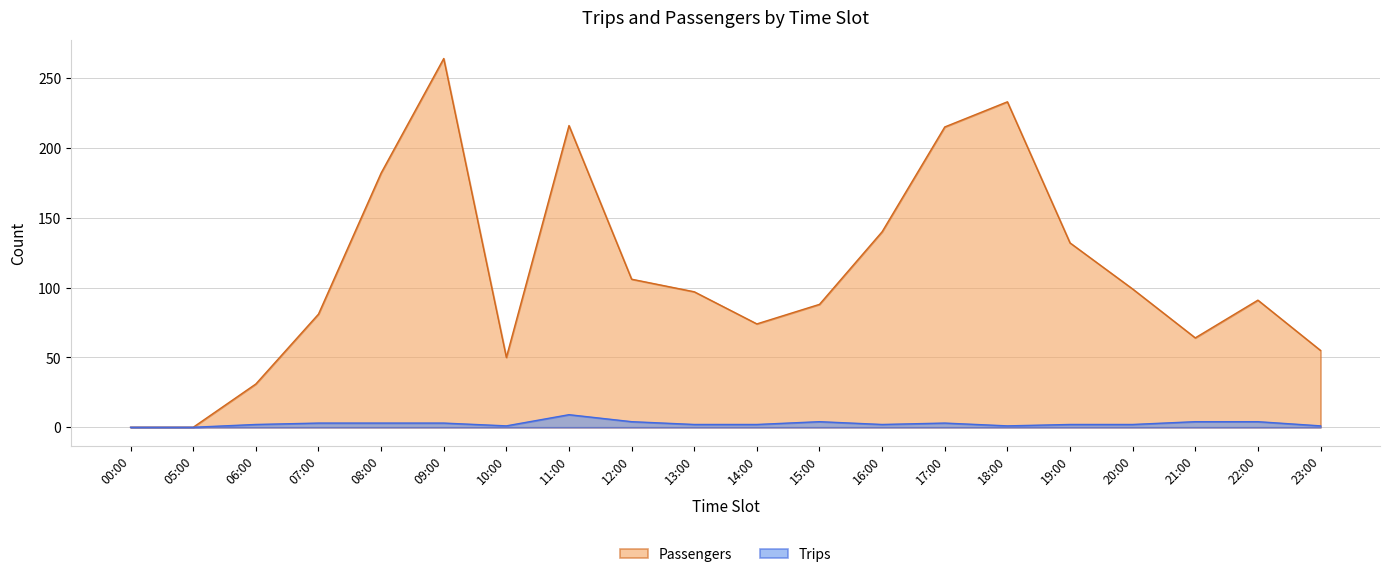

Count the number of data series in this chart.

2